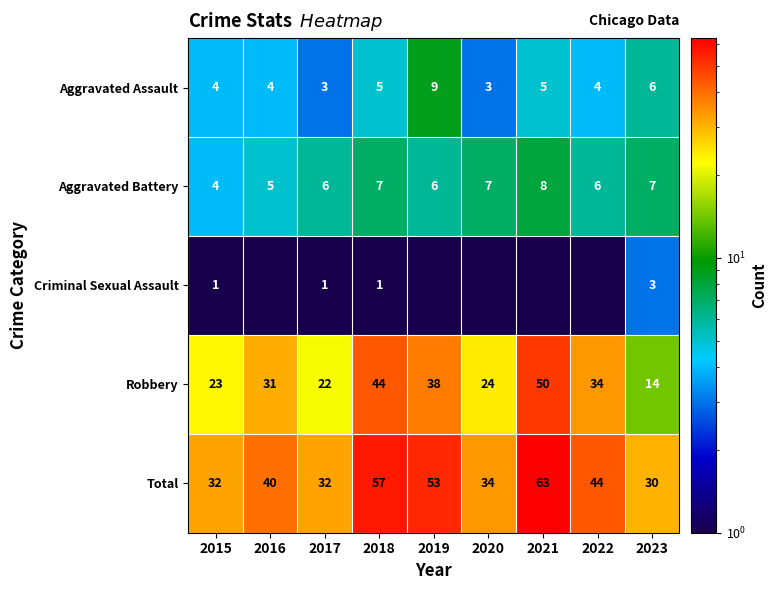

What is the sum of the Robbery values at 2016 and 2022?

65.0